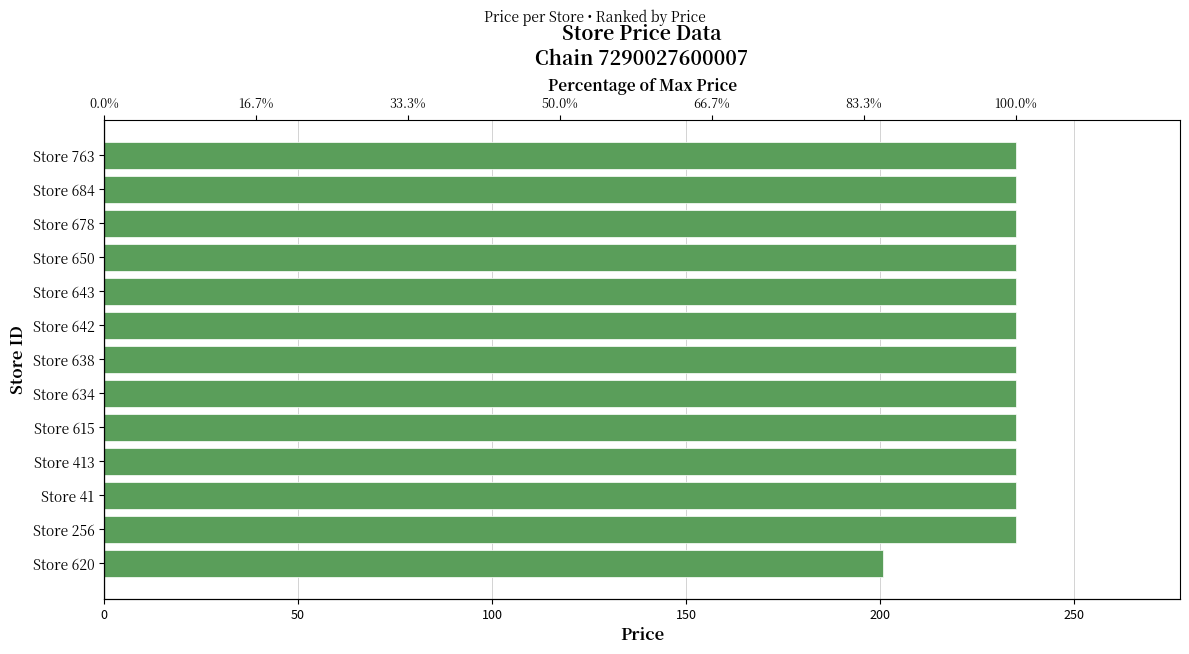

What is the maximum value shown in the chart?

235.0